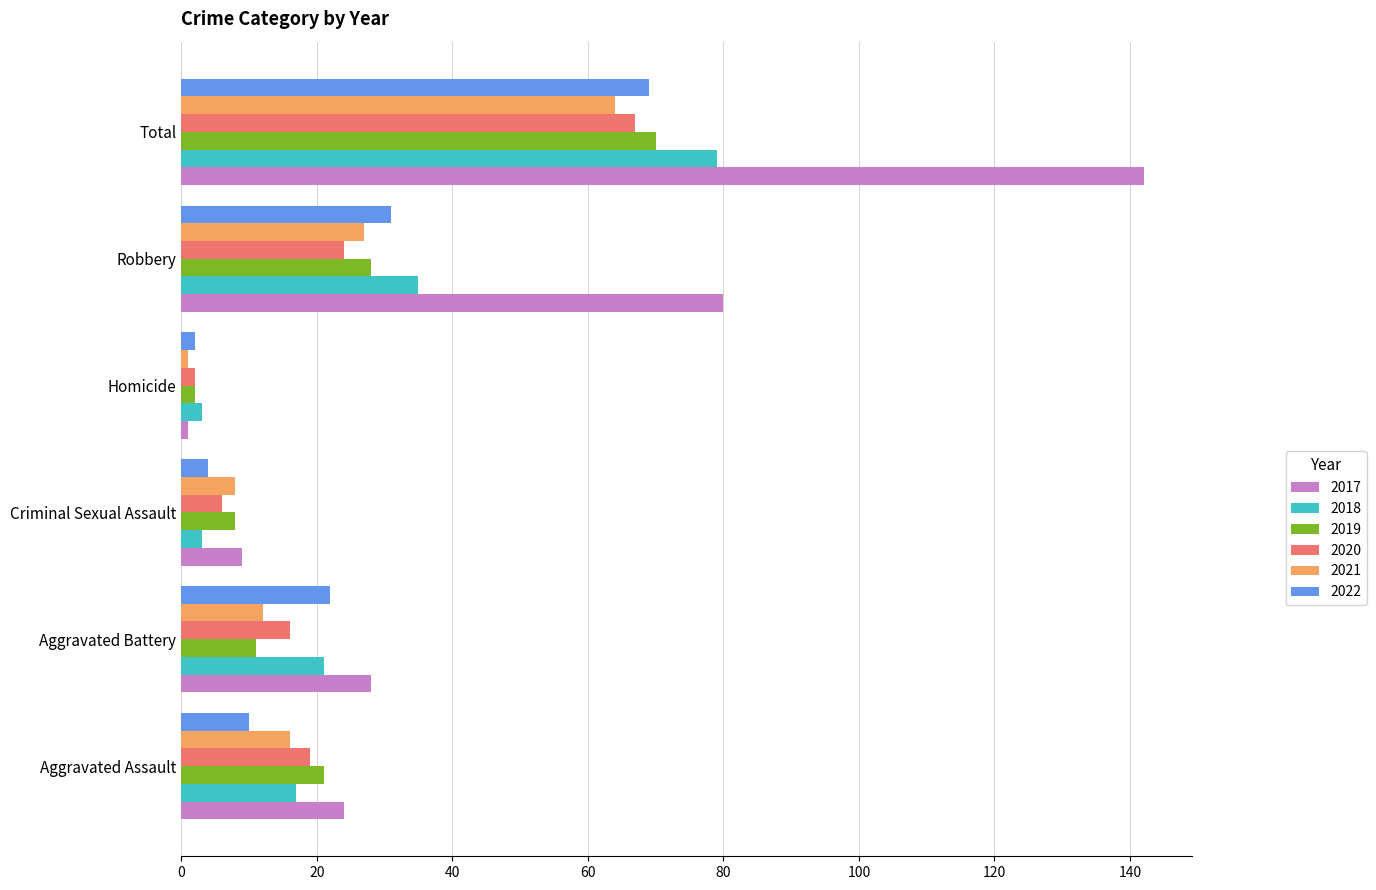

Is the value of 2021 at Criminal Sexual Assault greater than the value of 2018 at Robbery?

No